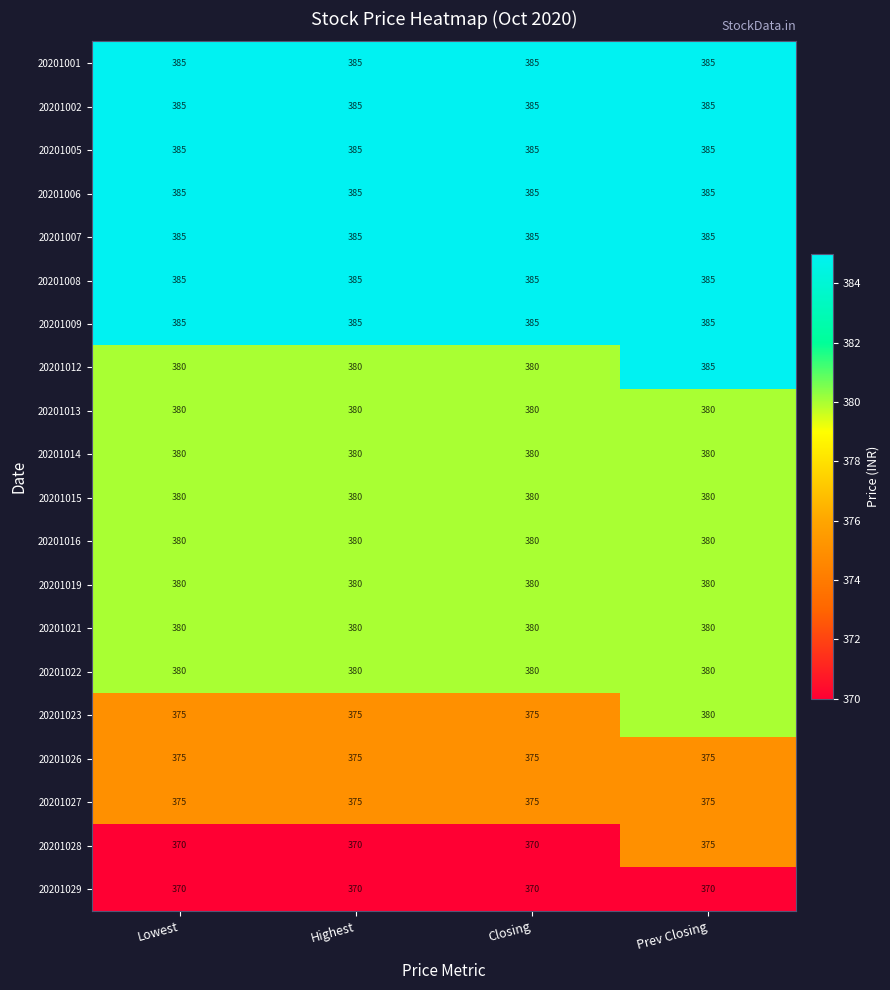

Is it true that 20201022 equals 380 at Closing?

True